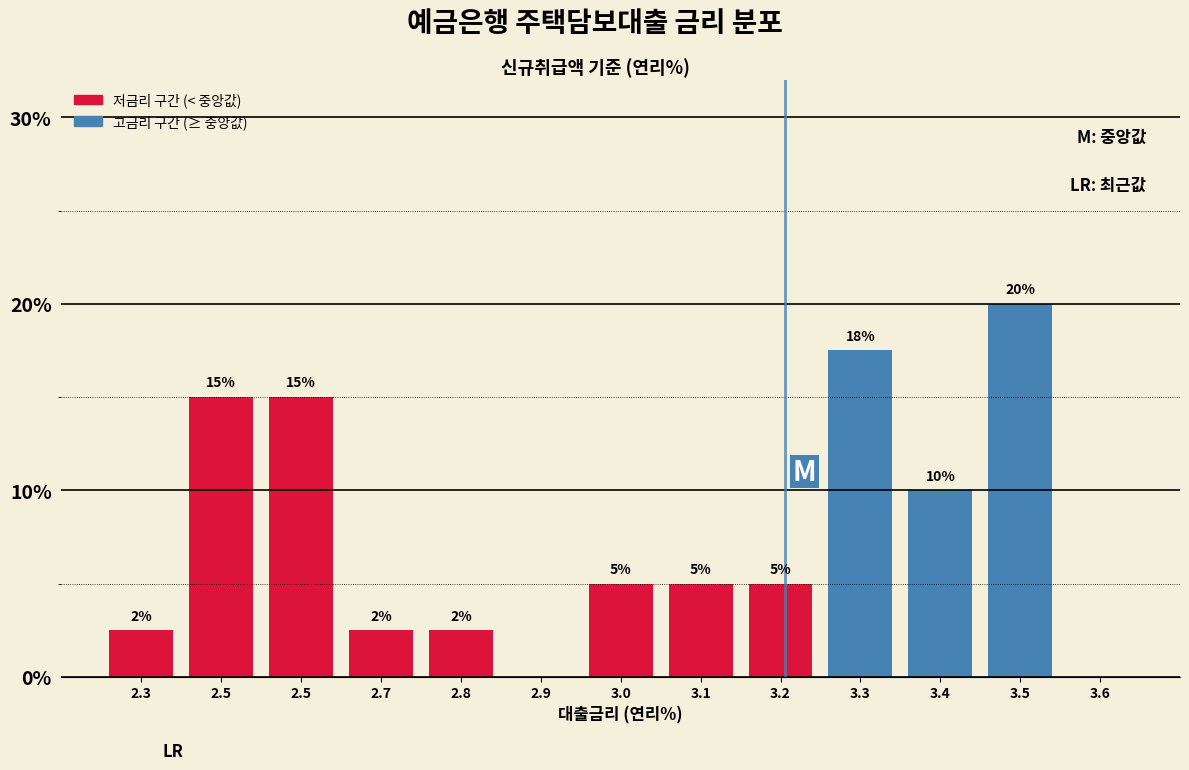

Are the bars horizontal?

No